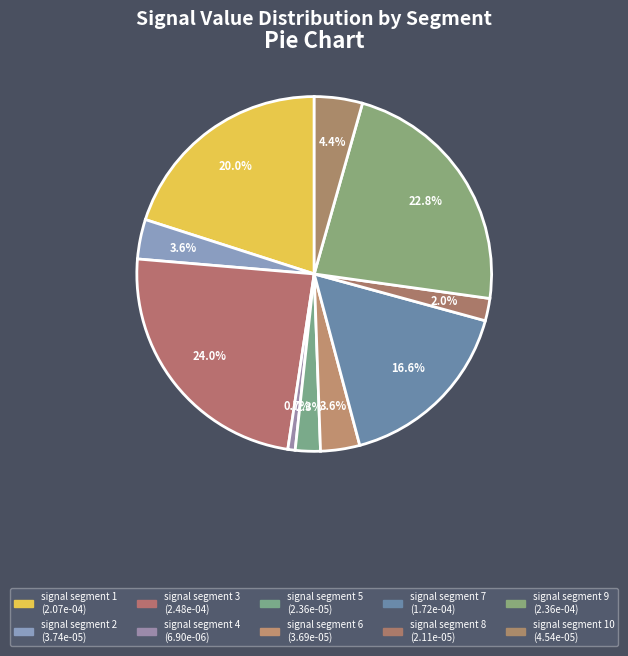

How many segments does this pie chart have?

10